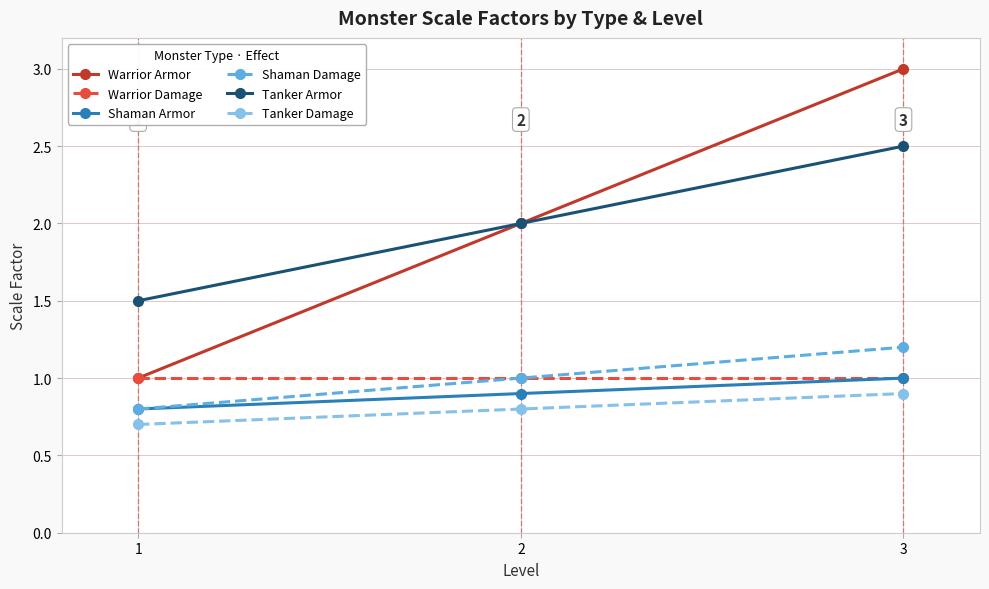

Rank the categories by Warrior Armor value from lowest to highest.

1, 2, 3